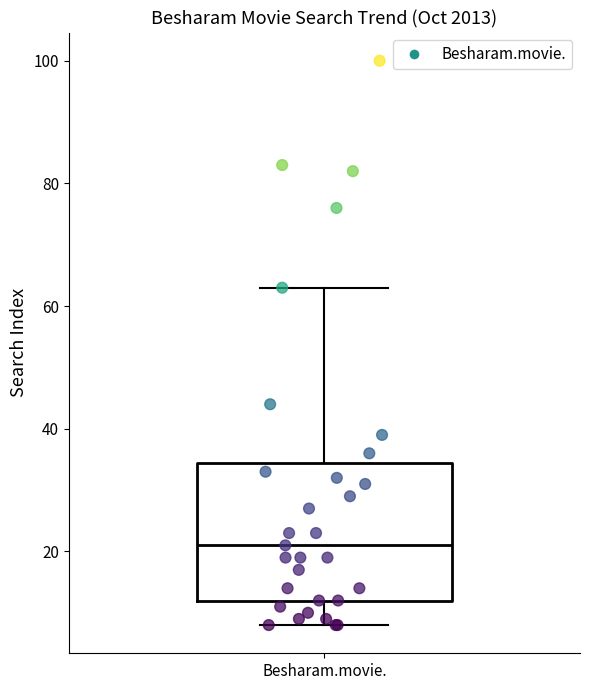

Where does the median line of the box for Besharam.movie. sit on the y-axis? The values are not printed on the chart, so give them approximately, as read against the axis.

22